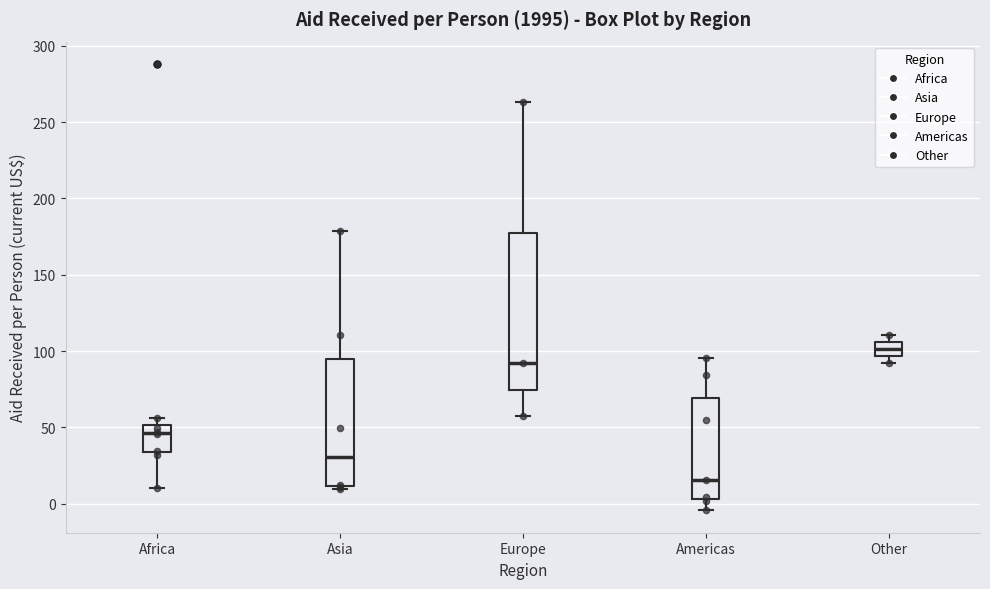

Which box's median line is the lowest?

Americas